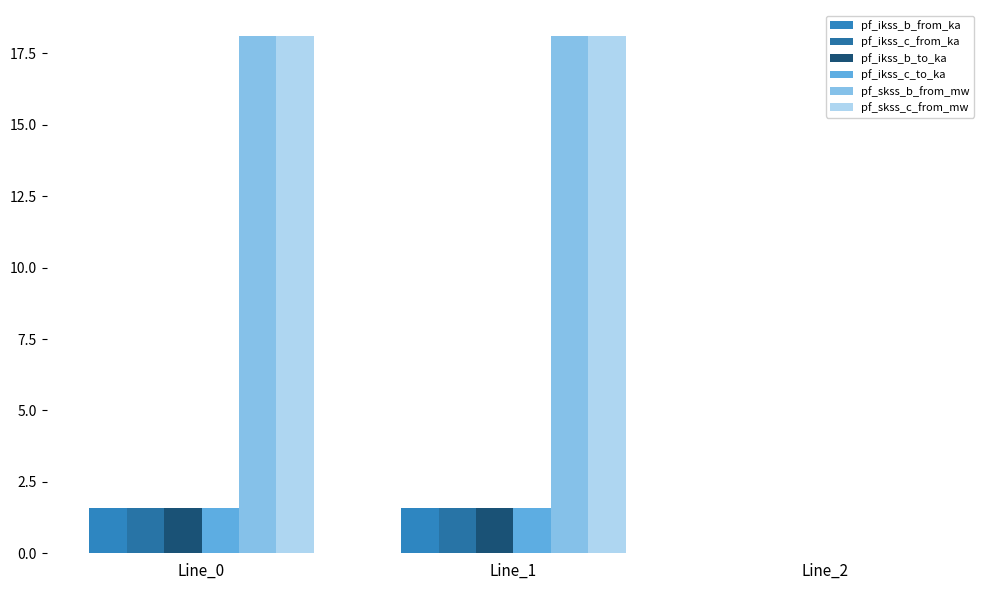

What is the difference between the highest and lowest values at Line_1?

16.5